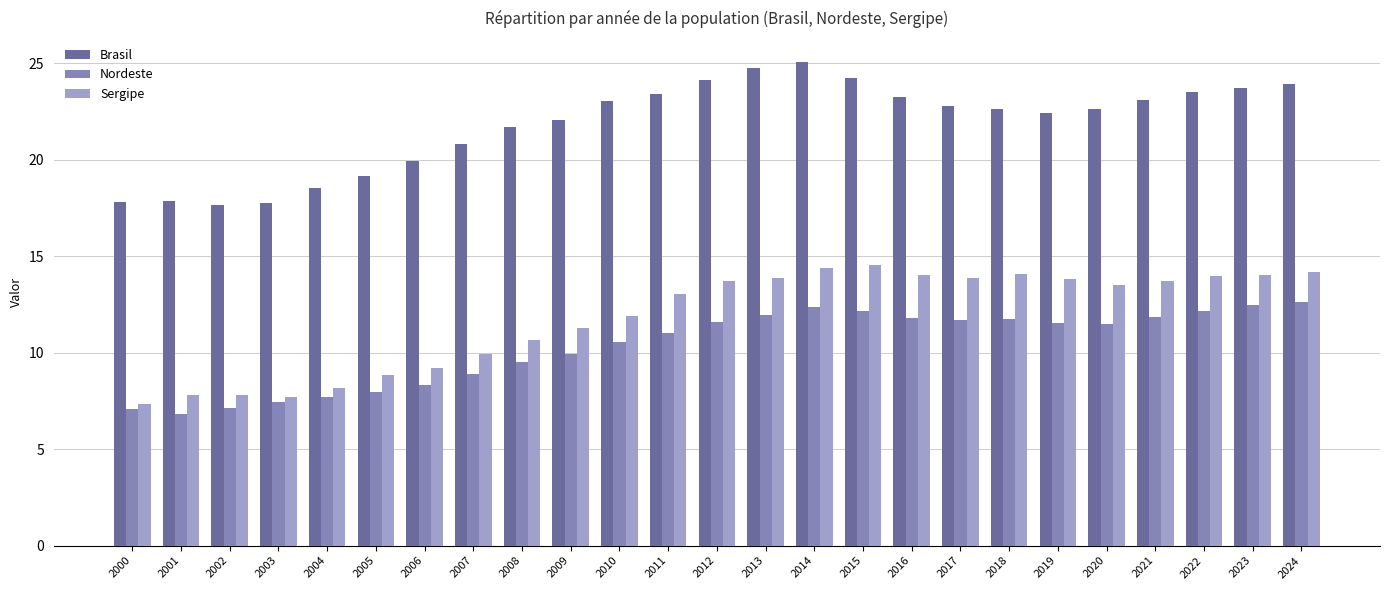

Which label corresponds to the largest value in the chart?

2014